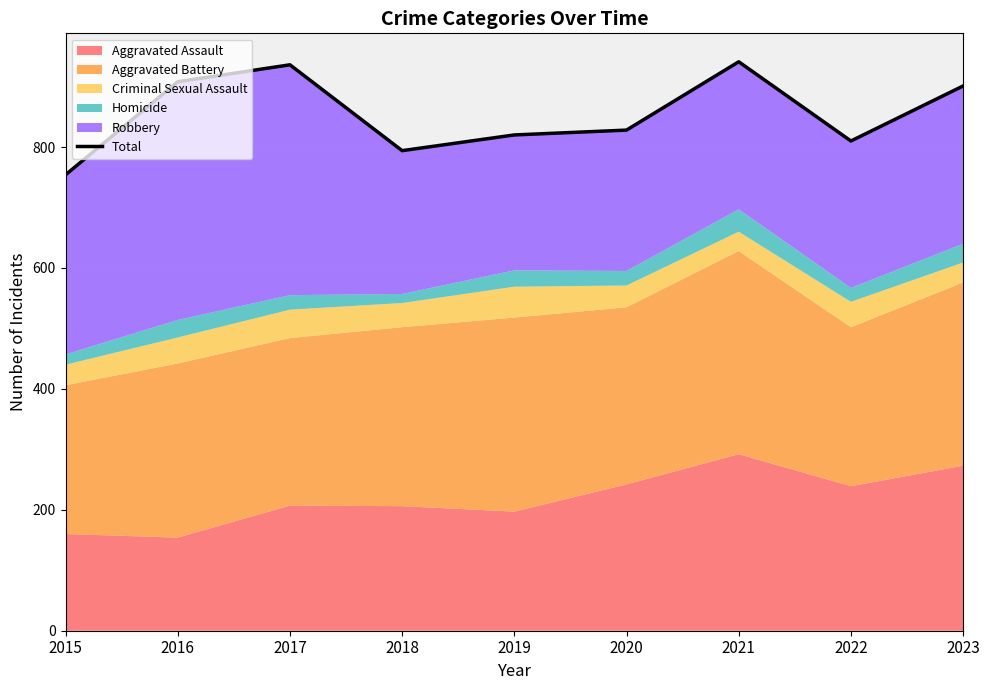

Between 2018 and 2017, which is larger?

2017